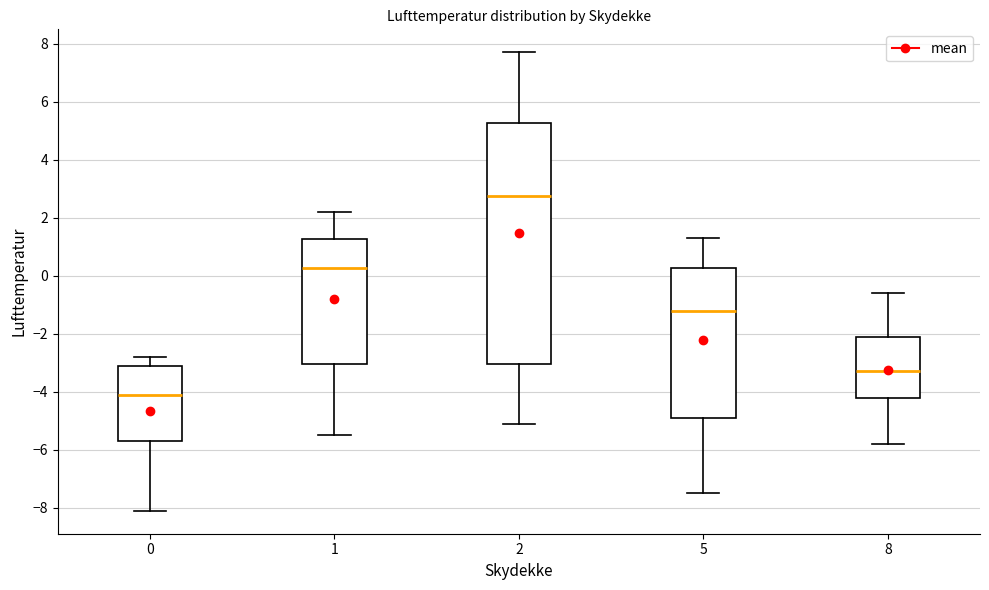

Which box's median line is the highest?

2